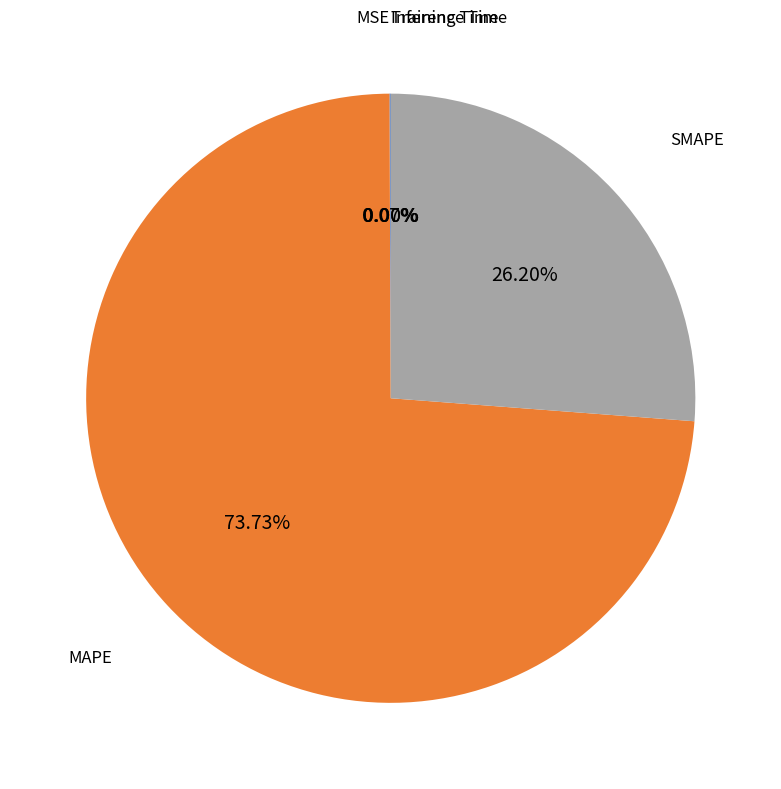

To the nearest percent, what is the average slice percentage?

20%